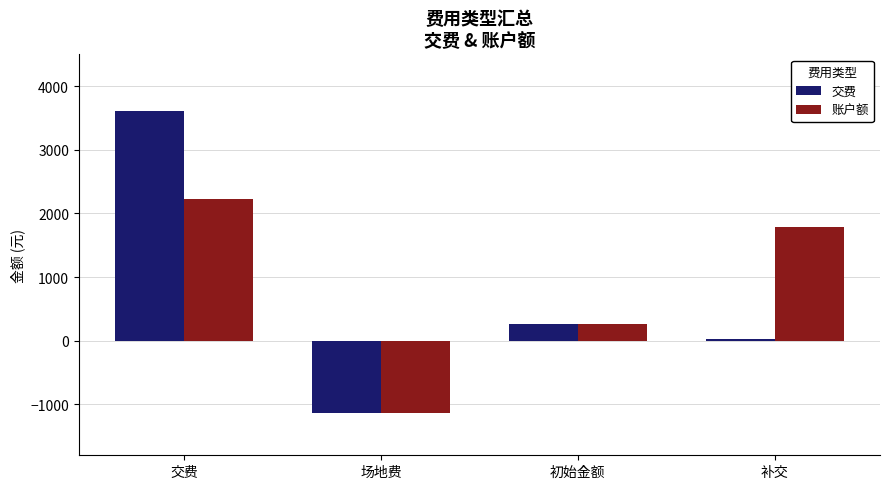

What is the value of the 交费 bar at the 1st from the left?

3606.7